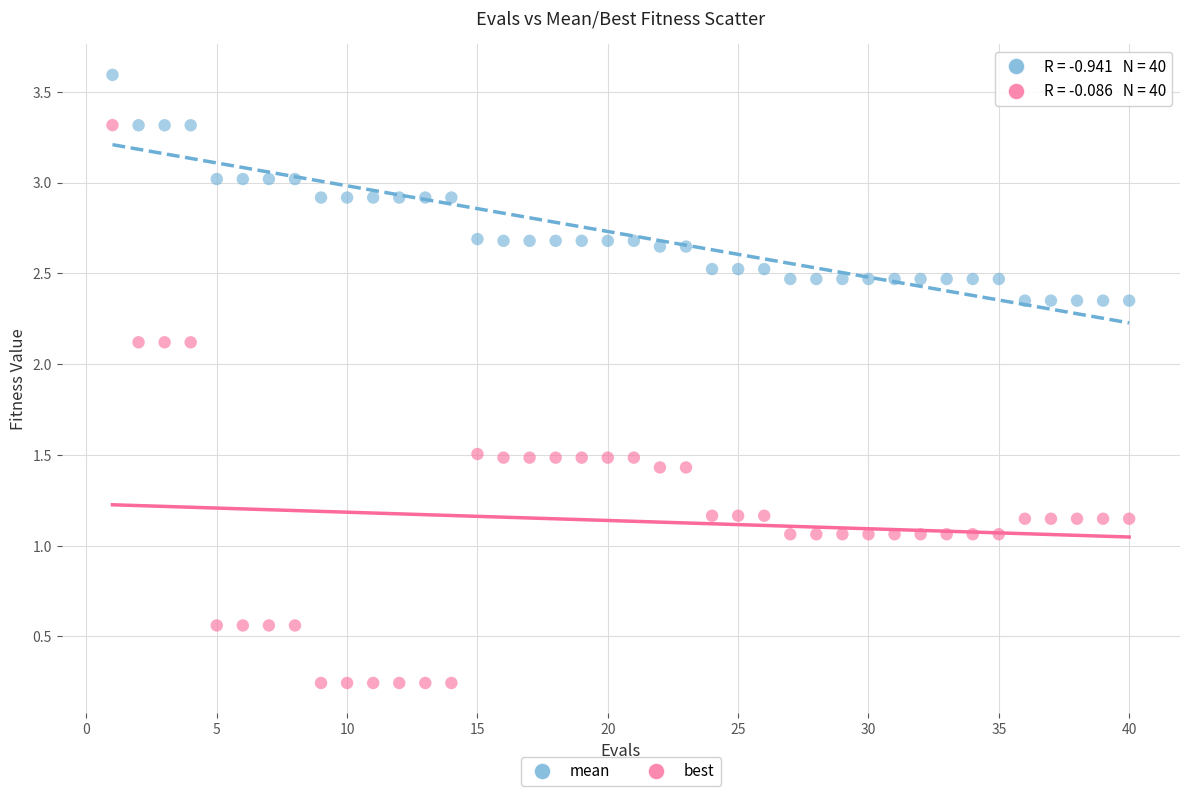

Which series contains the highest Y value?

mean